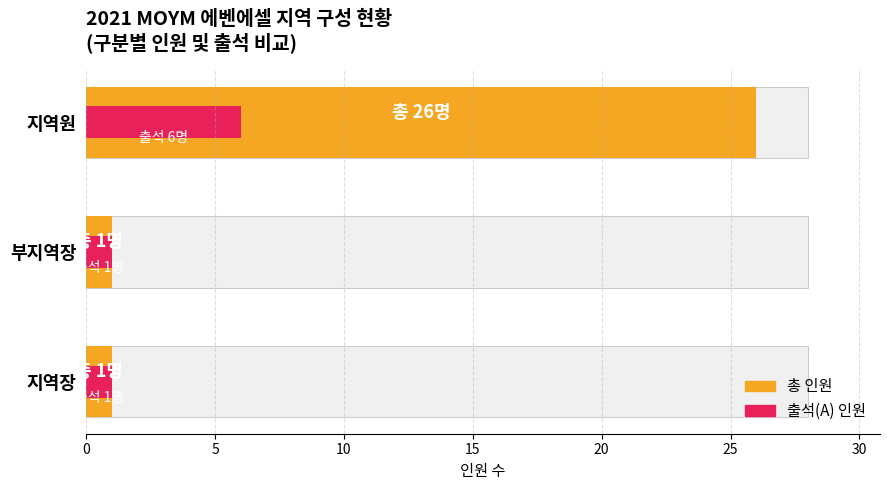

Between 부지역장 and 지역원, which series saw the biggest shift?

총 인원